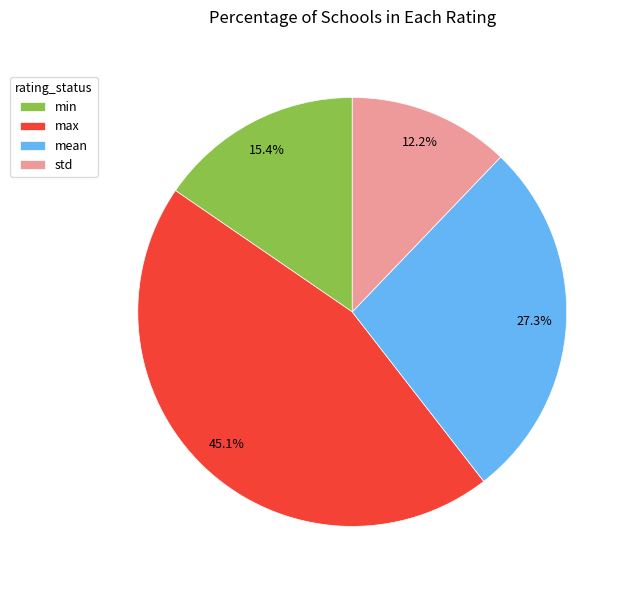

Count the number of slices in the pie.

4